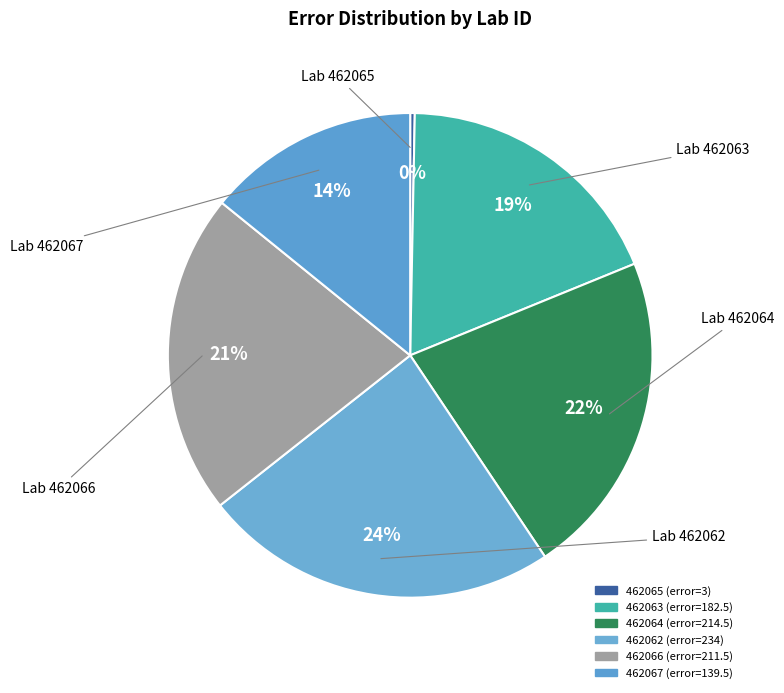

The 462066 slice represents 14% of the pie. True or false?

False